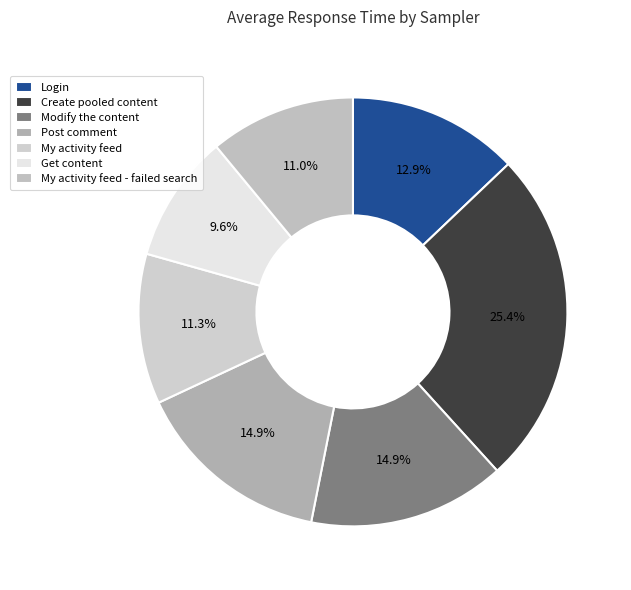

Does any single category account for the majority?

No